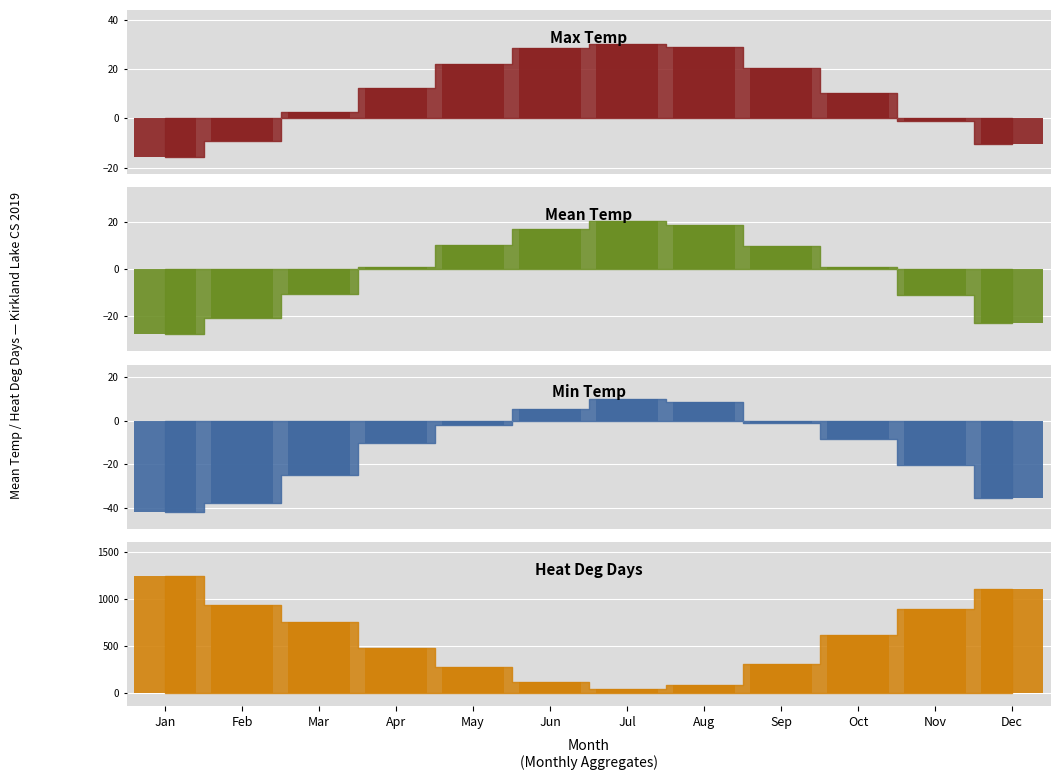

Does the chart contain any negative values?

Yes